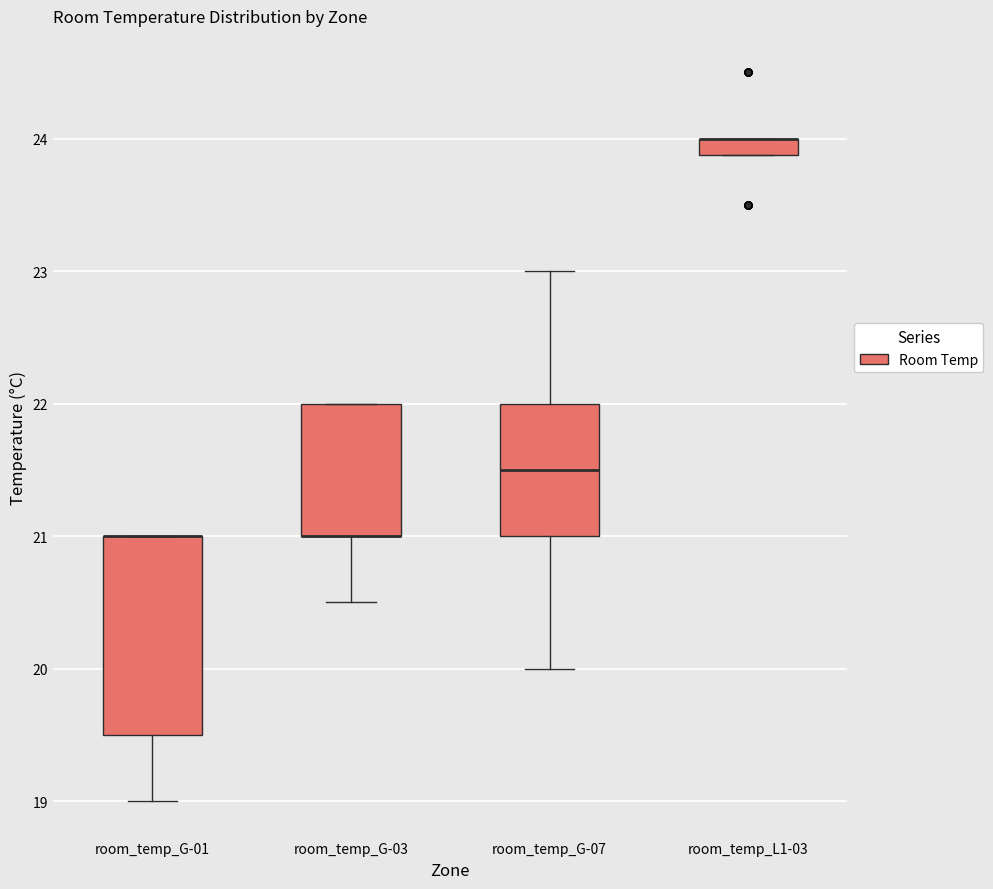

Where is the lower edge of the box for room_temp_L1-03 on the y-axis? The values are not printed on the chart, so give them approximately, as read against the axis.

23.9